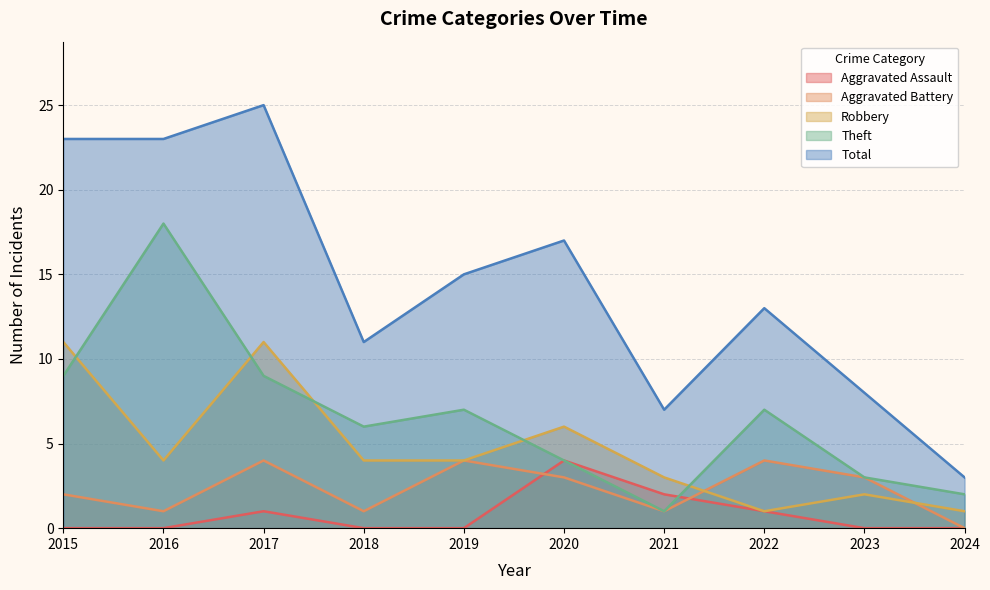

At which category is the sum across all series the highest?

2017